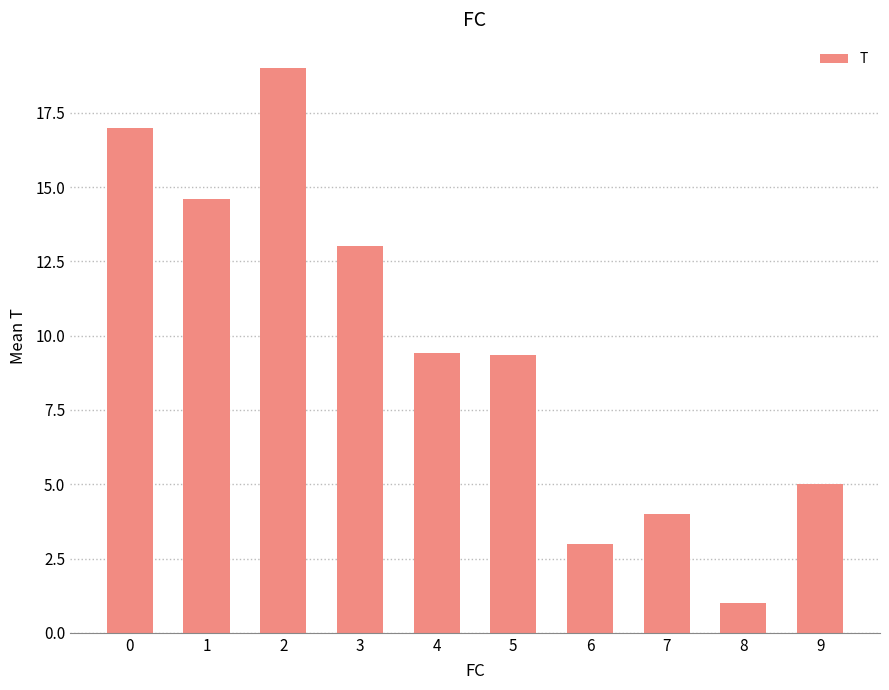

How many bars are there in total?

10